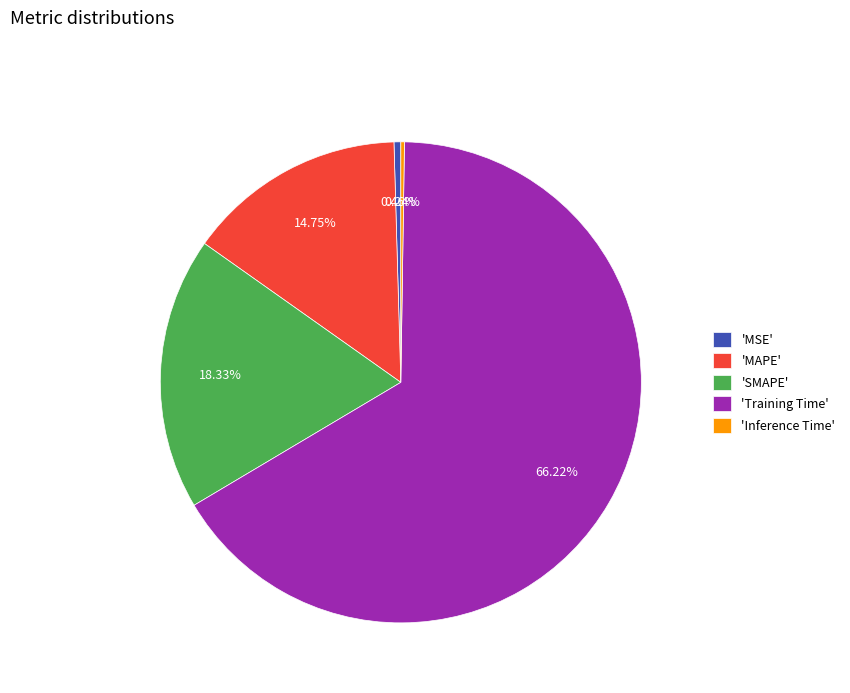

Between 'MAPE' and 'MSE', which is larger?

'MAPE'